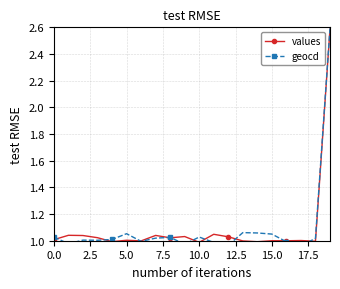

The values series shows 1.0 at 0.0. True or false?

True